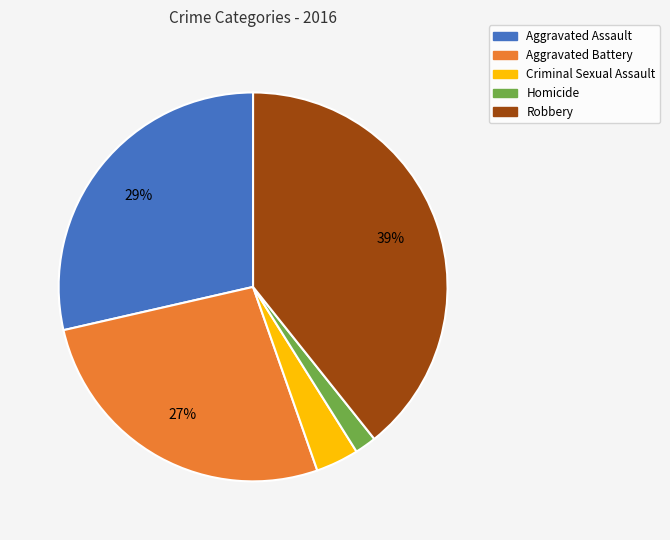

Count the number of slices in the pie.

5